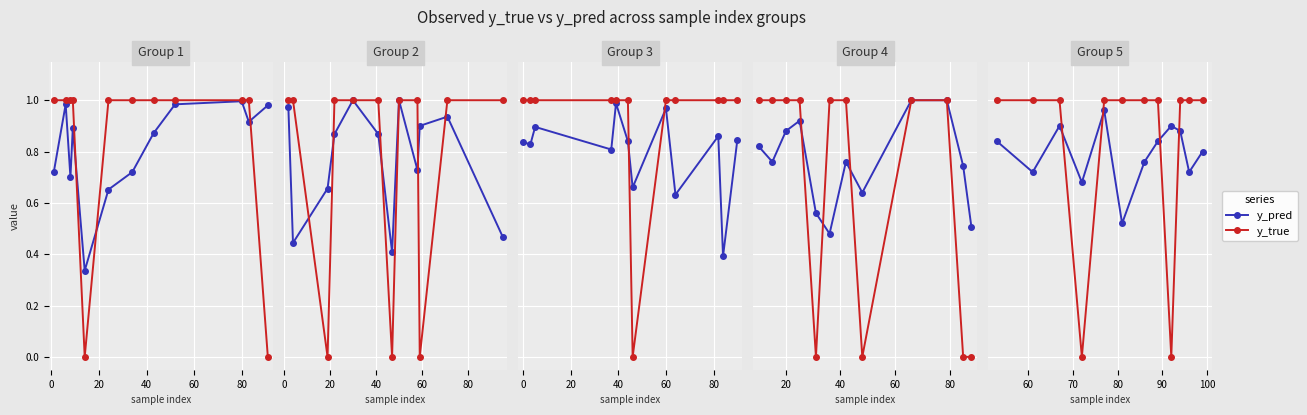

After their last crossing, which series has the higher values: y_true or y_pred?

y_true